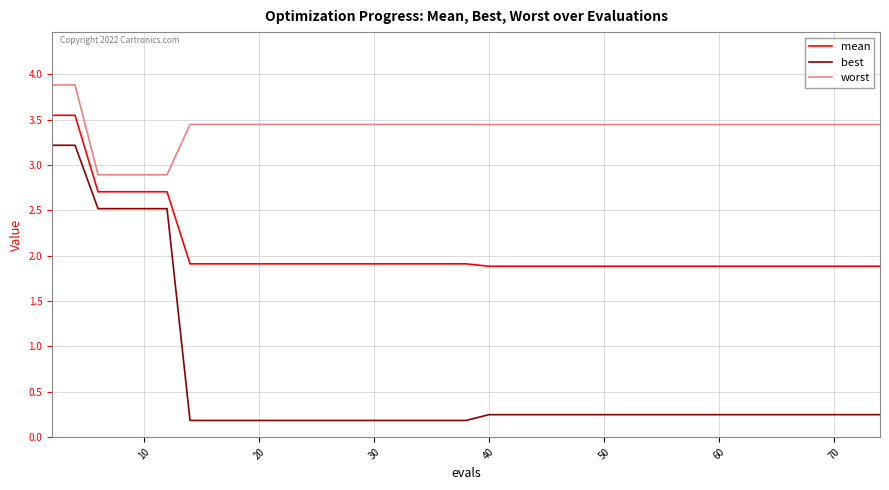

What is the minimum value for worst?

2.9